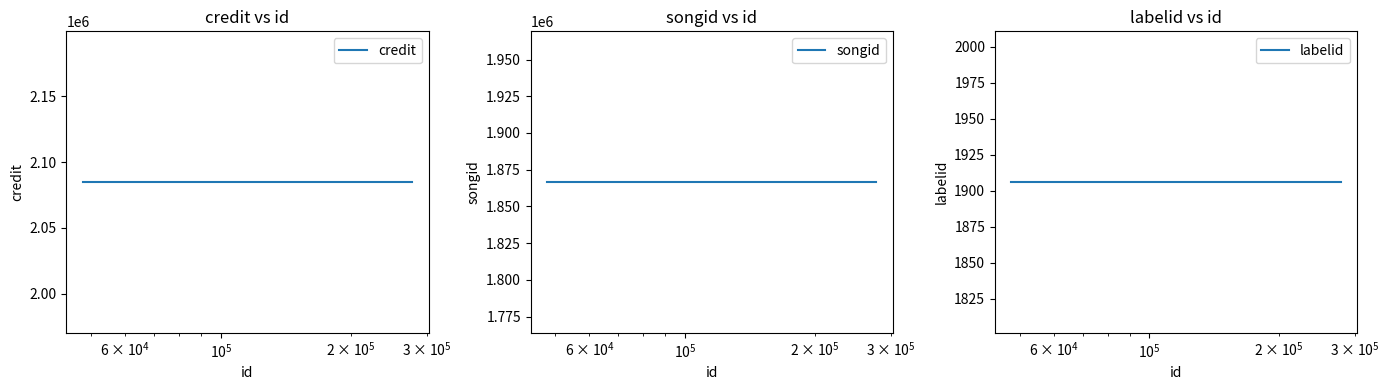

Rank the series by their maximum value, from highest to lowest.

credit, songid, labelid